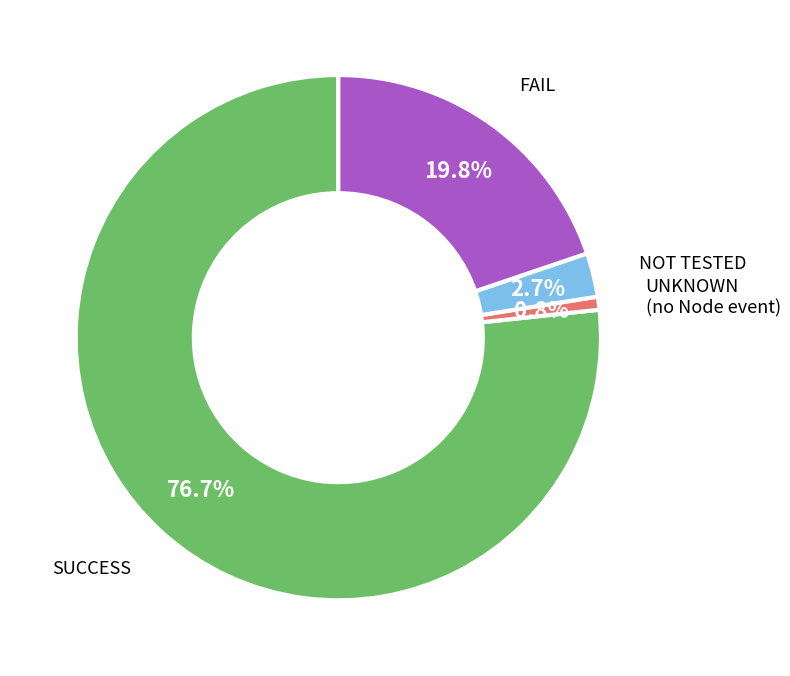

The UNKNOWN (no Node event) slice represents 12% of the pie. True or false?

False